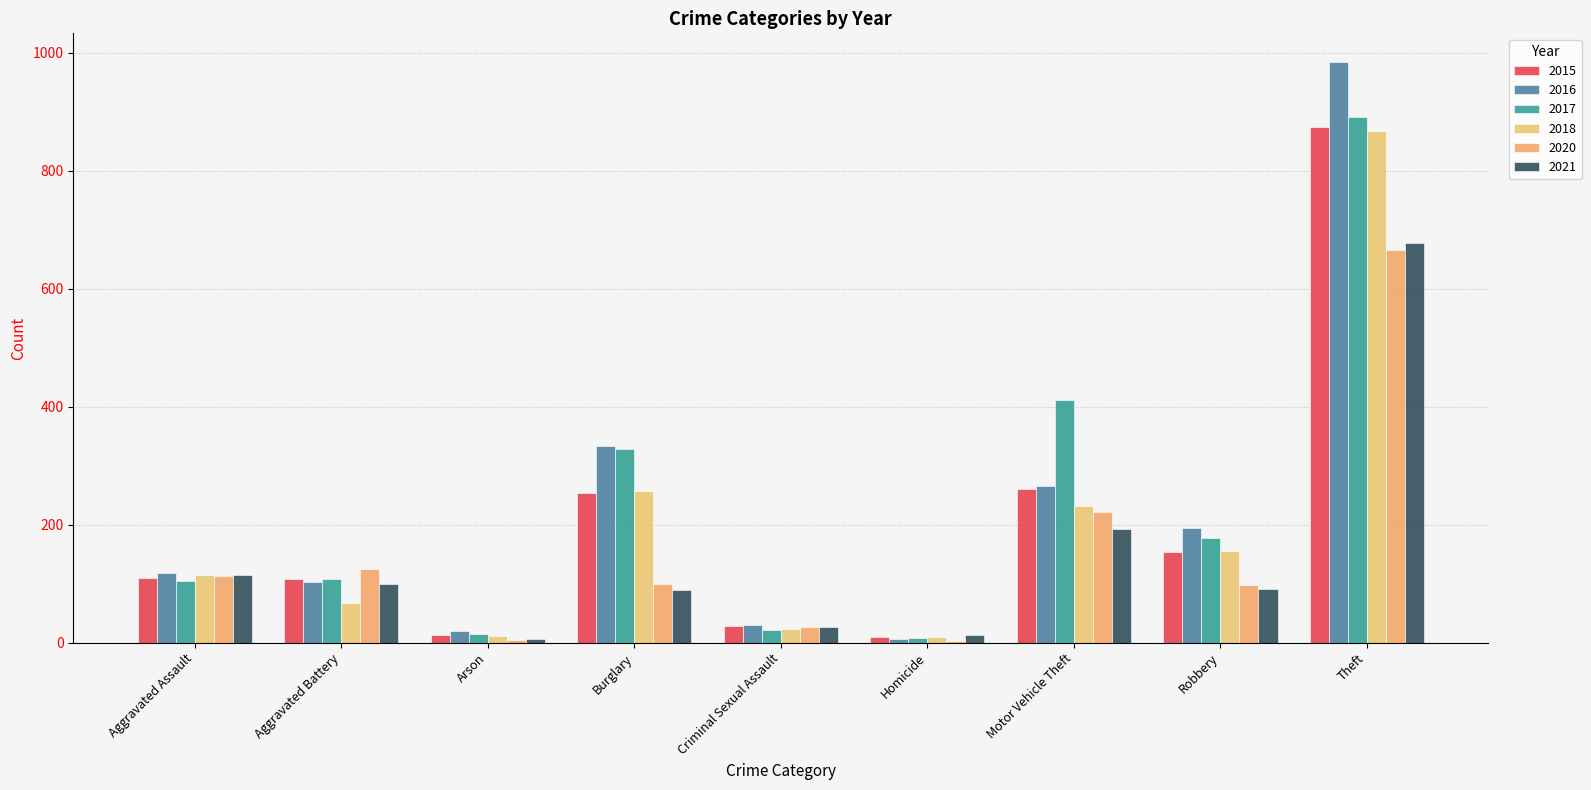

Does the chart contain stacked bars?

No